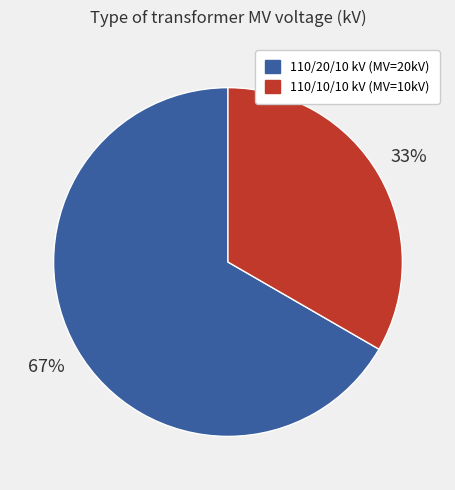

Is there a majority slice in this chart?

Yes